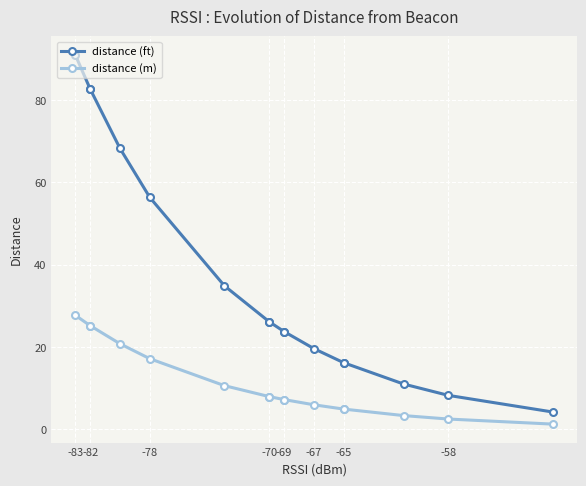

At which category is the sum across all series the highest?

-83